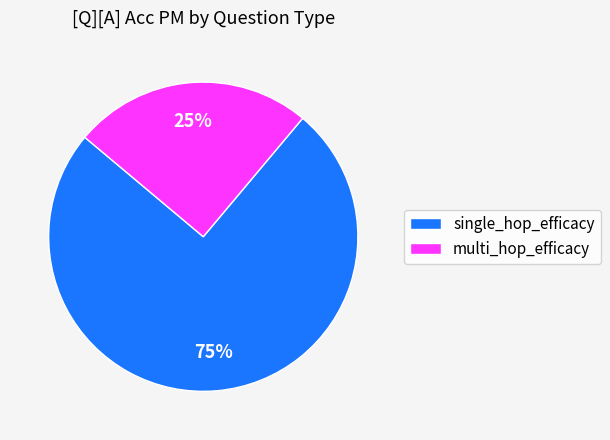

Between single_hop_efficacy and multi_hop_efficacy, which is larger?

single_hop_efficacy